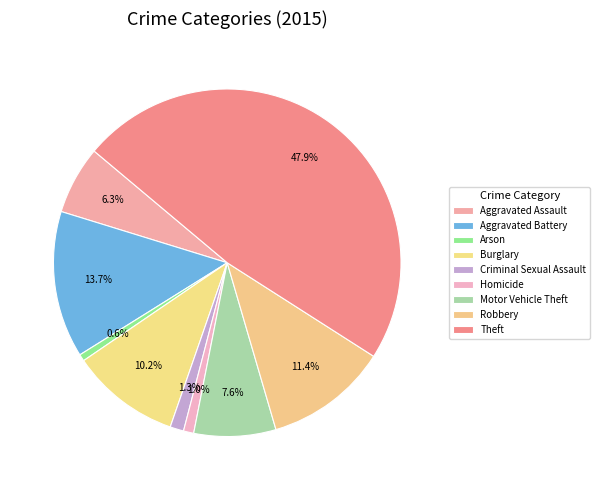

Does Aggravated Battery represent more than half of the total?

No